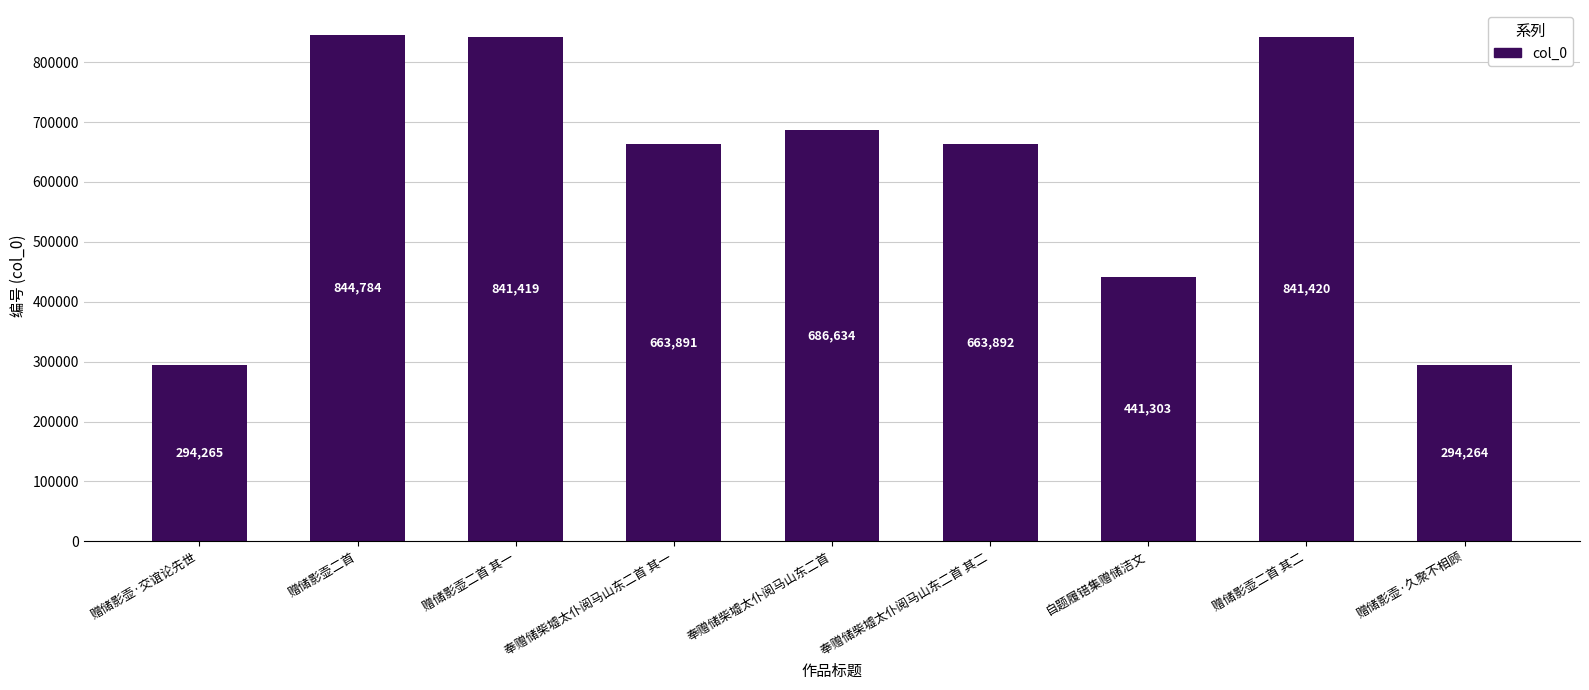

Rank the categories by value from lowest to highest.

赠储影壶·久聚不相顾, 赠储影壶·交谊论先世, 自题履错集赠储洁文, 奉赠储柴墟太仆阅马山东二首 其一, 奉赠储柴墟太仆阅马山东二首 其二, 奉赠储柴墟太仆阅马山东二首, 赠储影壶二首 其一, 赠储影壶二首 其二, 赠储影壶二首